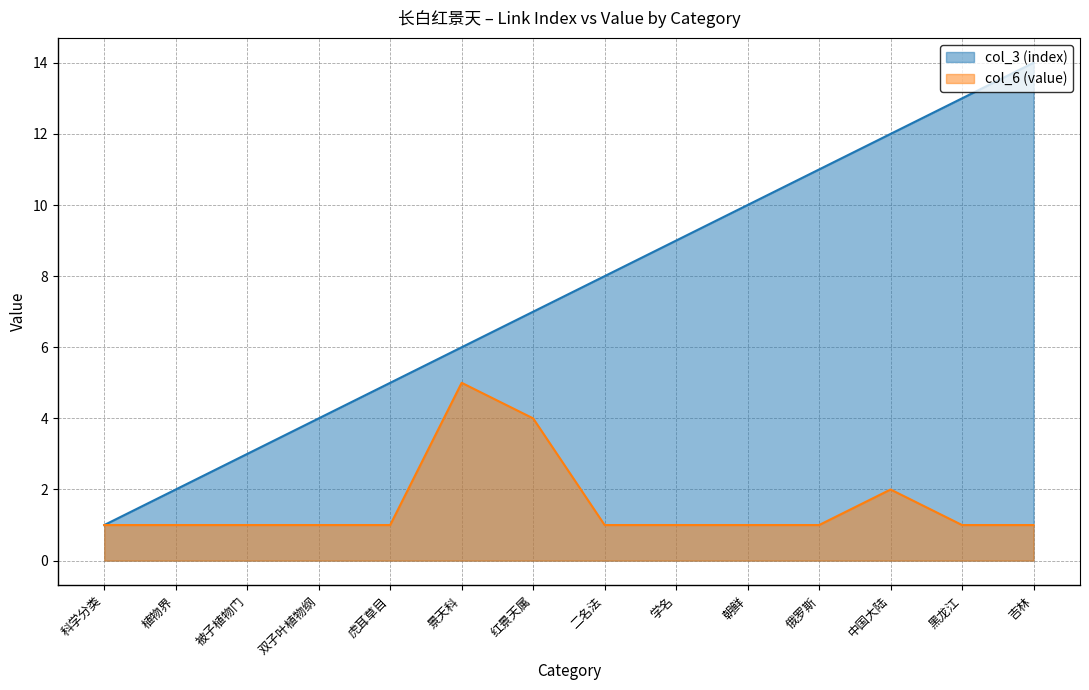

The col_3 (index) series shows 10 at 朝鲜. True or false?

True